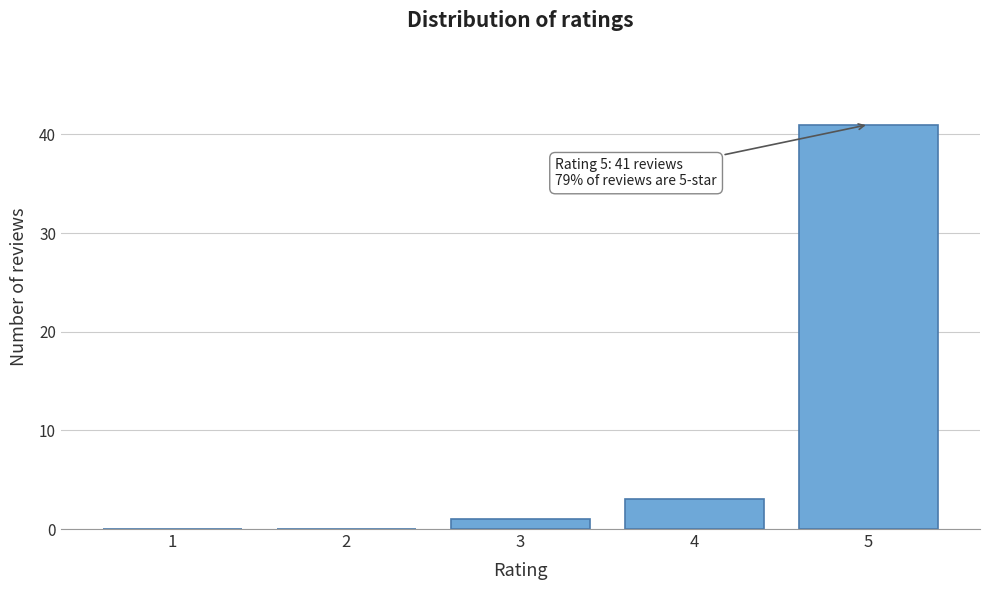

Which range on the x-axis has the tallest bar?

4.5 to 5.5